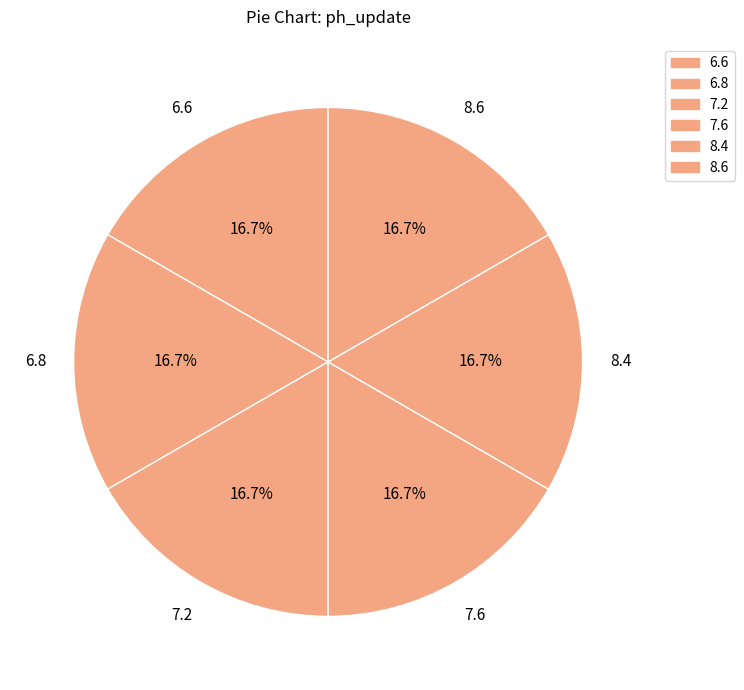

How many segments does this pie chart have?

6